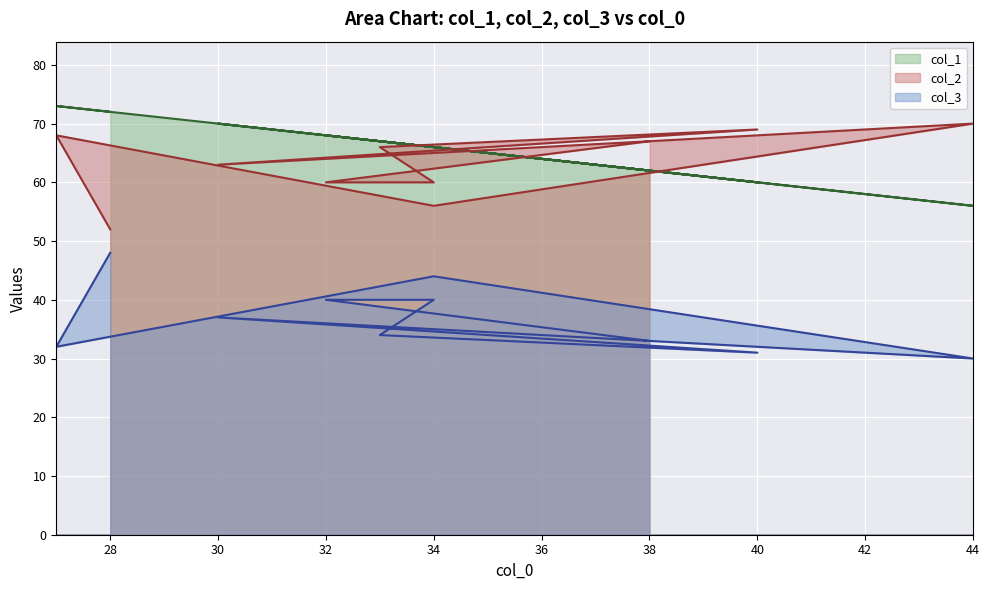

Which series has the largest total across all categories?

col_1